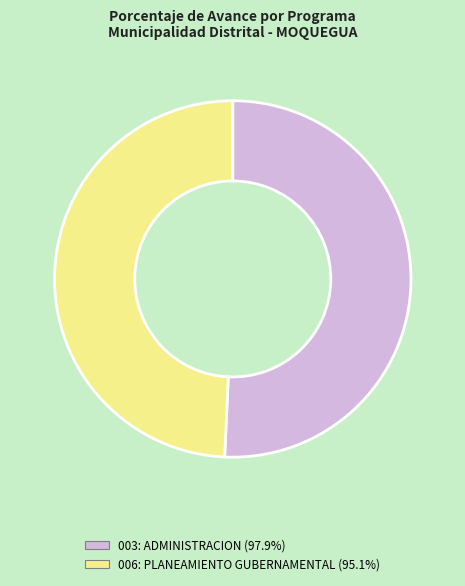

Which has a higher value, 006: PLANEAMIENTO GUBERNAMENTAL or 003: ADMINISTRACION?

003: ADMINISTRACION